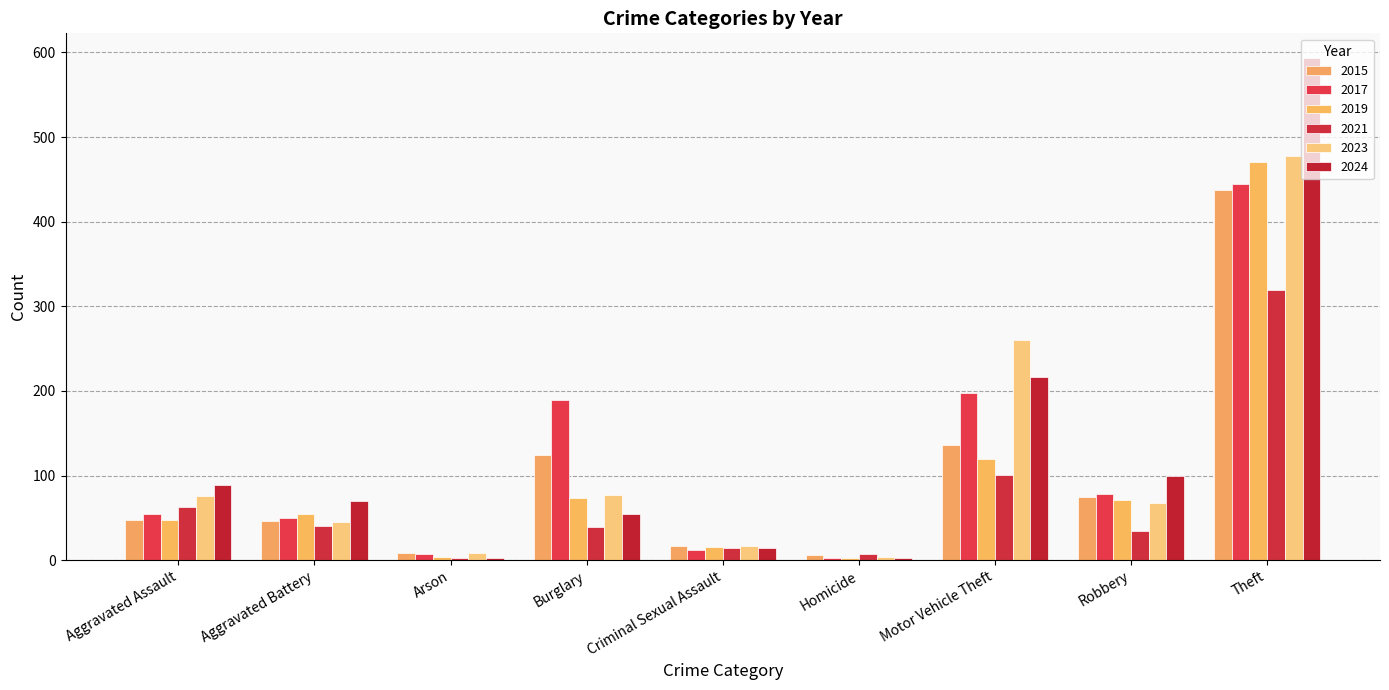

True or false: 2023 has a value of 110 at Robbery.

False